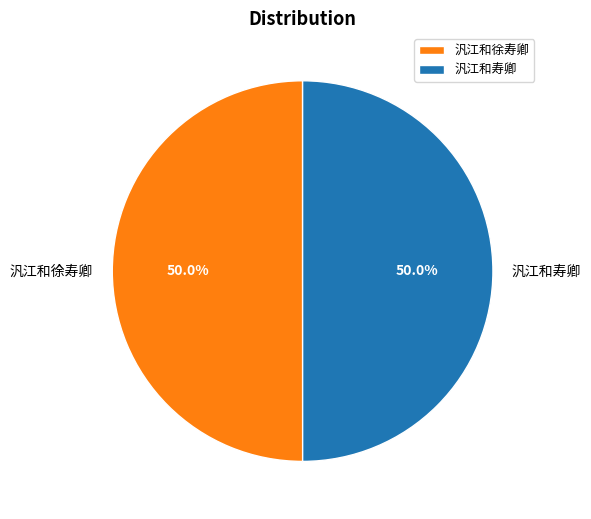

To the nearest percent, what is the average slice percentage?

50%